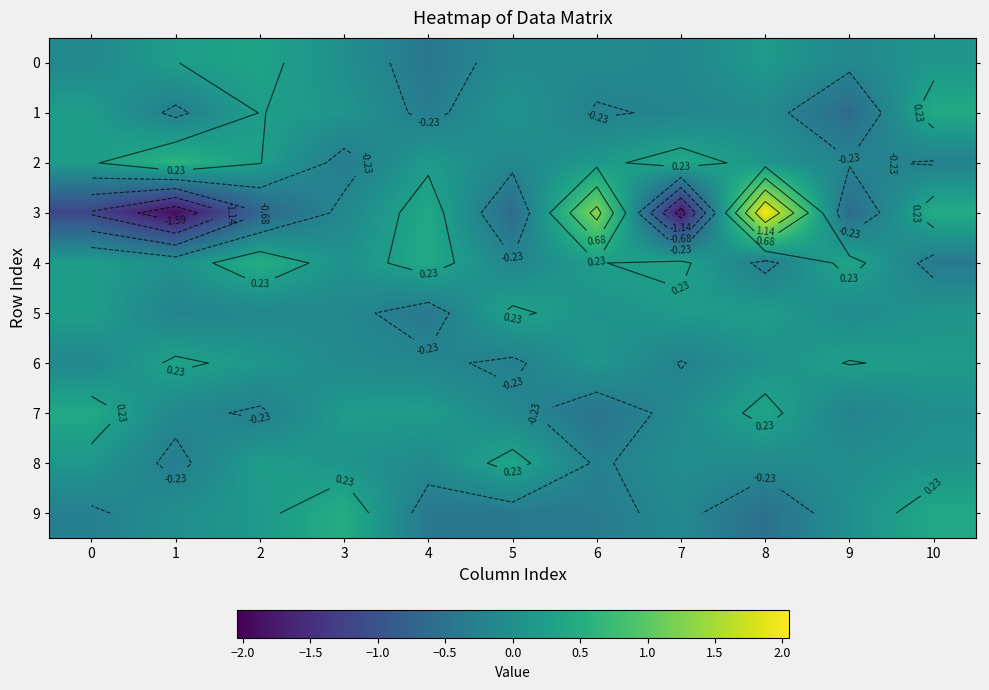

What is the average value of the 9 series?

-0.1